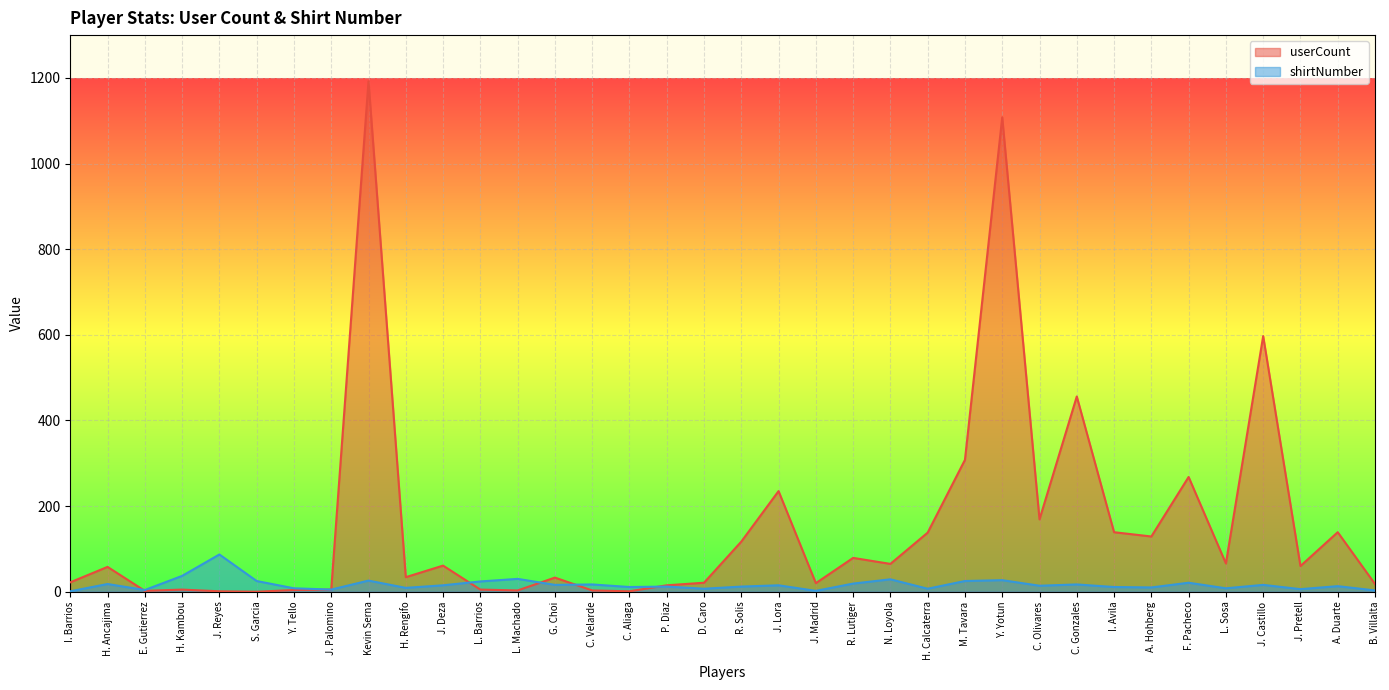

Does the chart display data point markers on the line(s)?

No